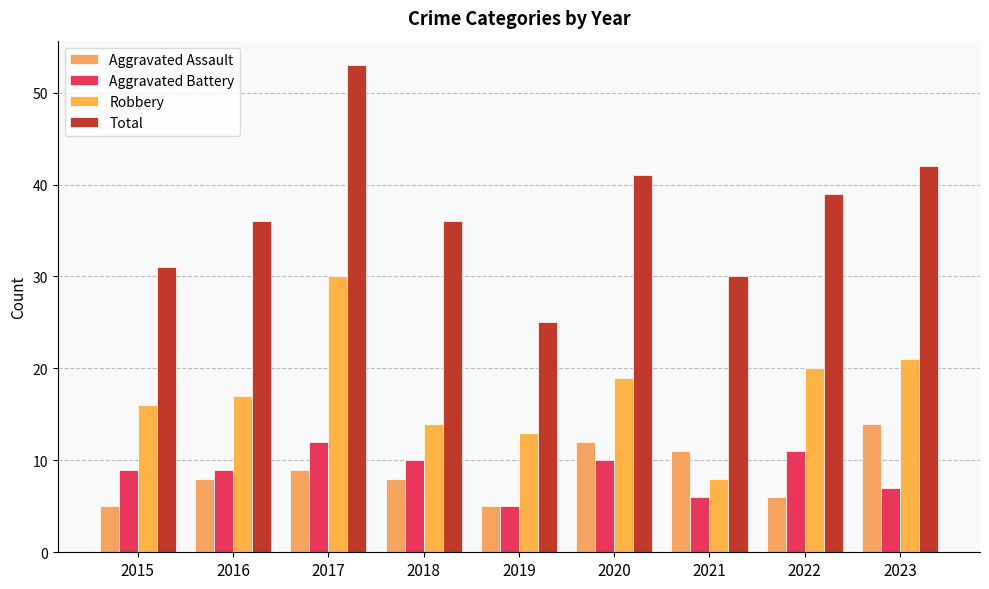

How many categories are shown in the chart?

9